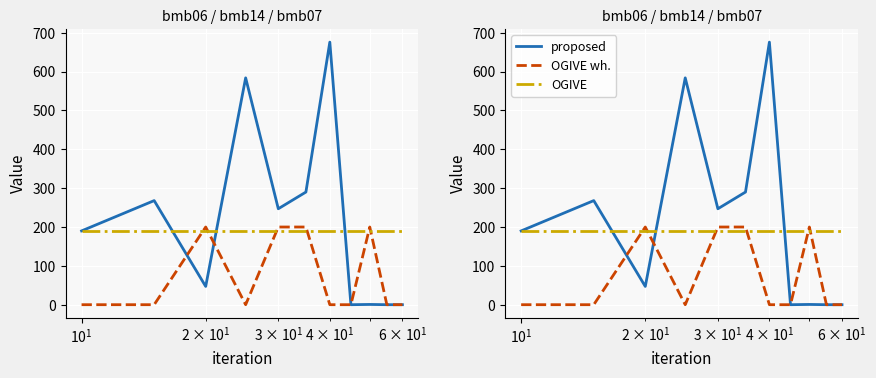

Which series has the widest spread of values?

bmb06